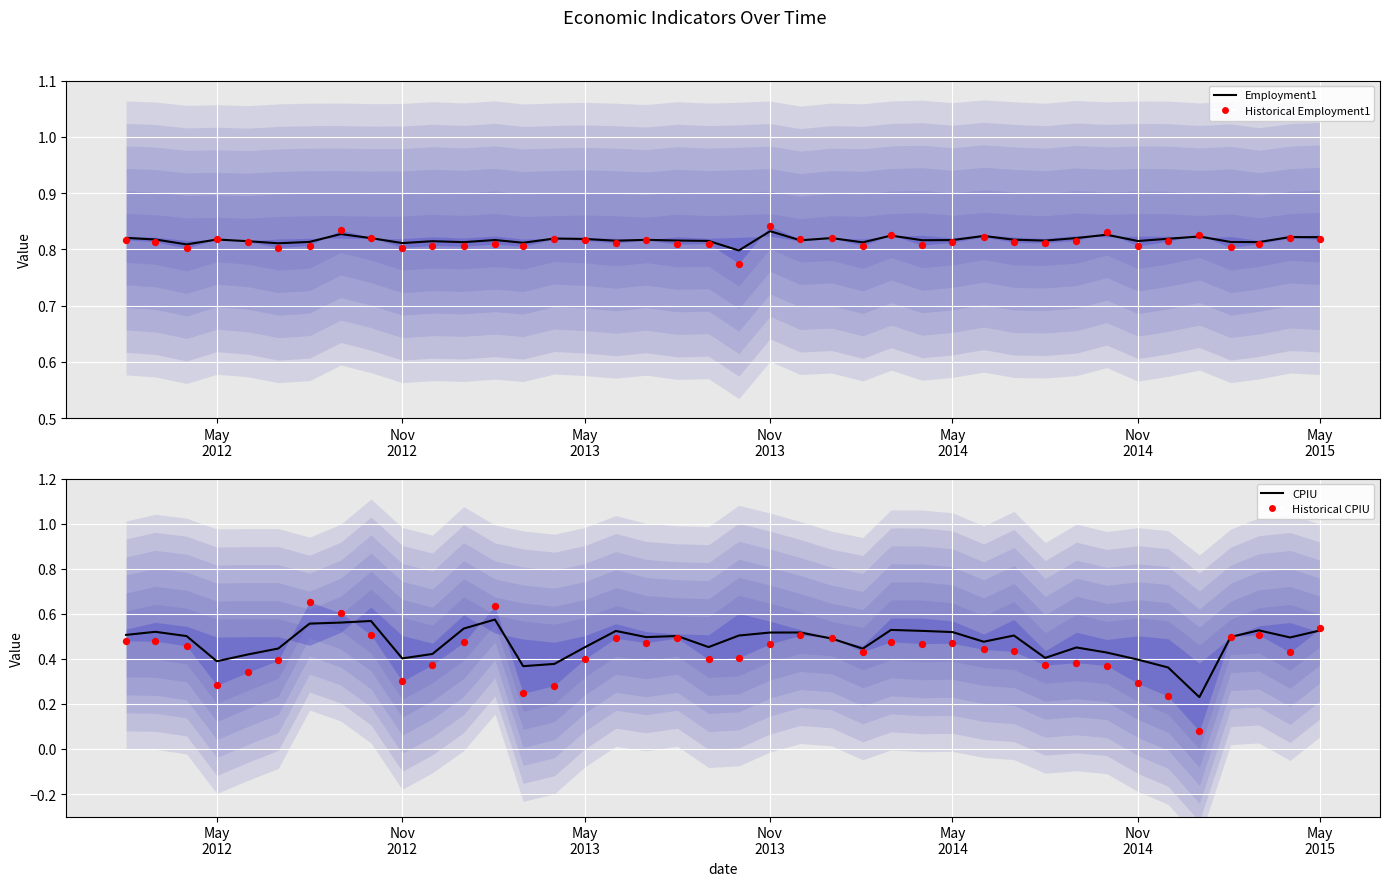

Which series contains the lowest Y value?

Historical CPIU